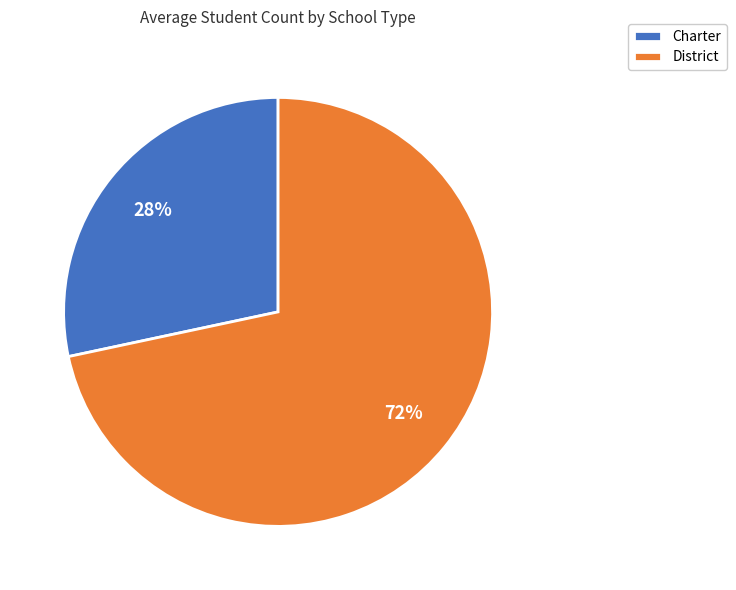

Which category has the smallest portion of the pie?

Charter